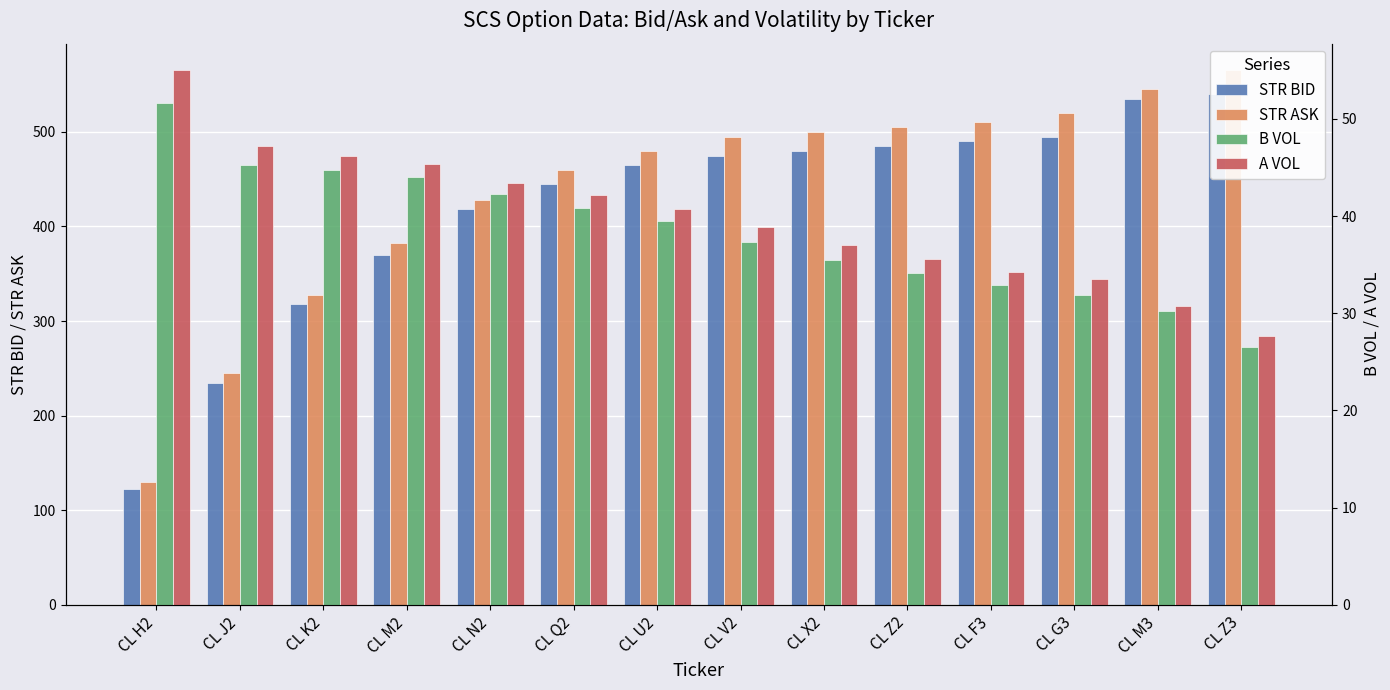

Which series has the largest total across all categories?

STR ASK